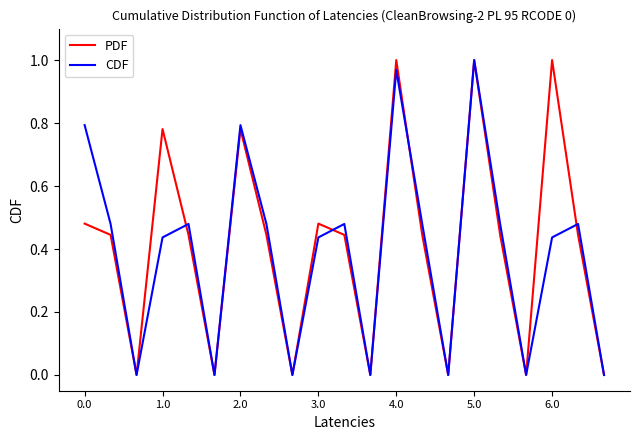

Is the value of PDF at 0.0 greater than the value of CDF at 1.0?

Yes